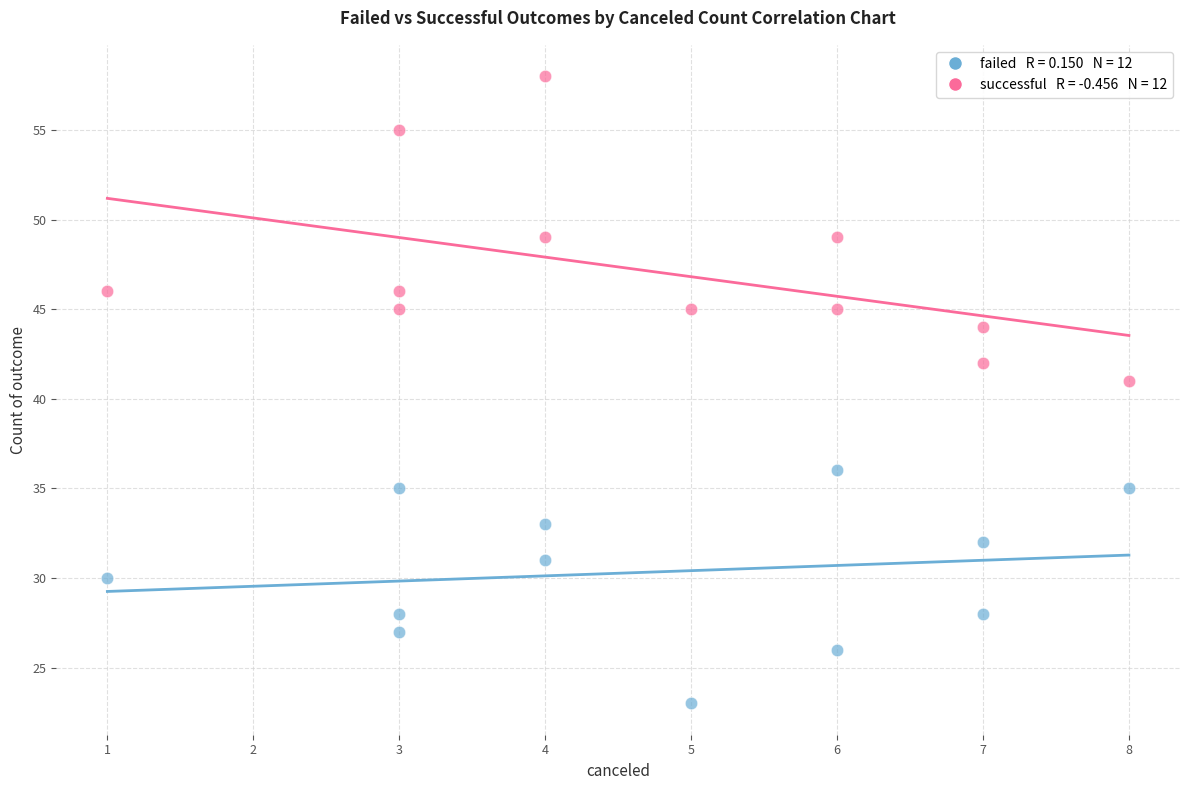

Across all data points, what is the range of X values (max minus min)?

7